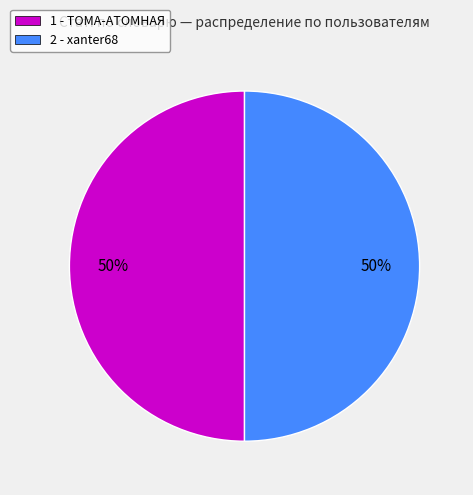

To the nearest percent, what percentage of the pie is 1 - ТОМА-АТОМНАЯ?

50%